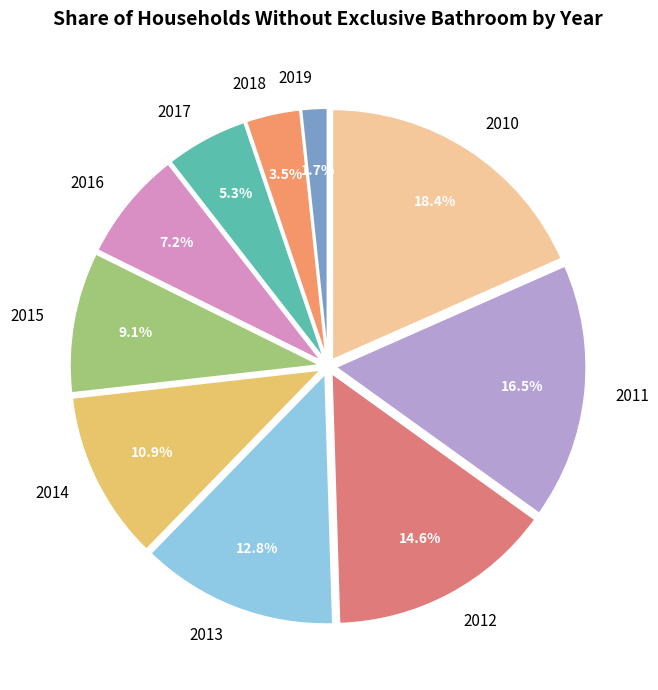

What percentage is the 2017 slice, to the nearest percent?

5%